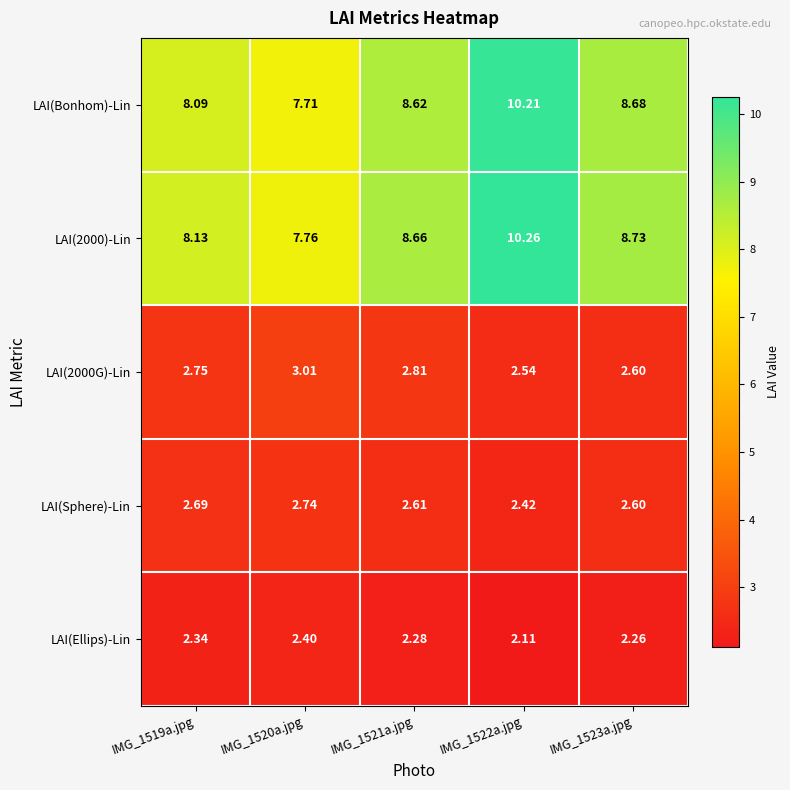

Is the value of LAI(2000G)-Lin at IMG_1522a.jpg greater than the value of LAI(2000)-Lin at IMG_1519a.jpg?

No